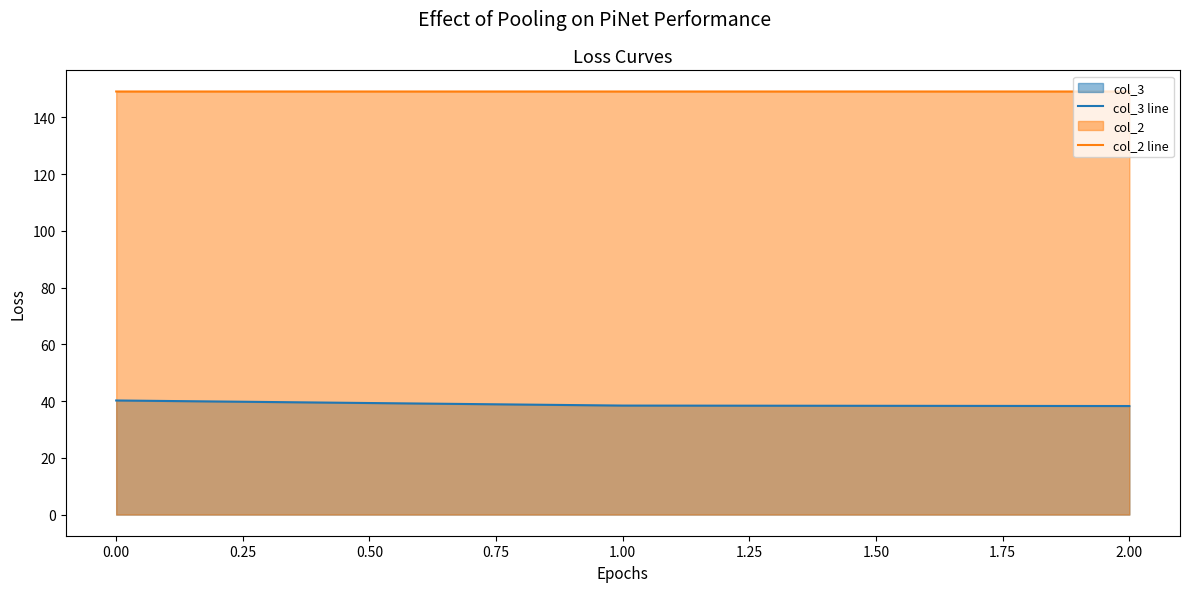

The col_3 line series shows 40.2 at 0.00. True or false?

True